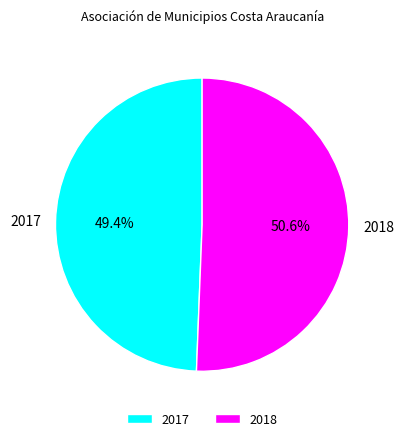

Combined, do 2018 and 2017 account for over 50%?

Yes